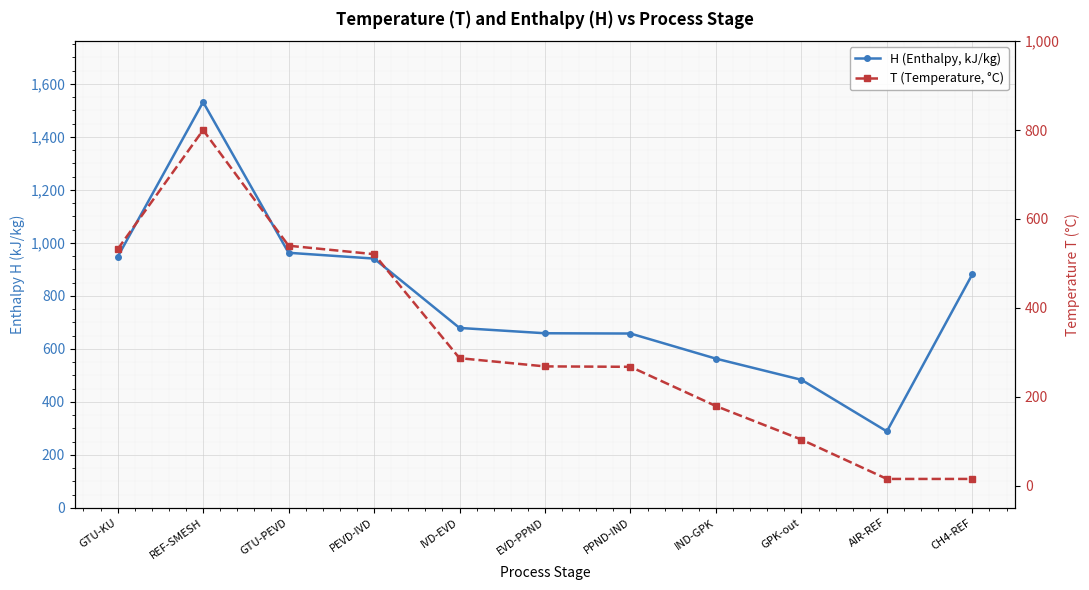

Is this an area chart (filled region under the line)?

No